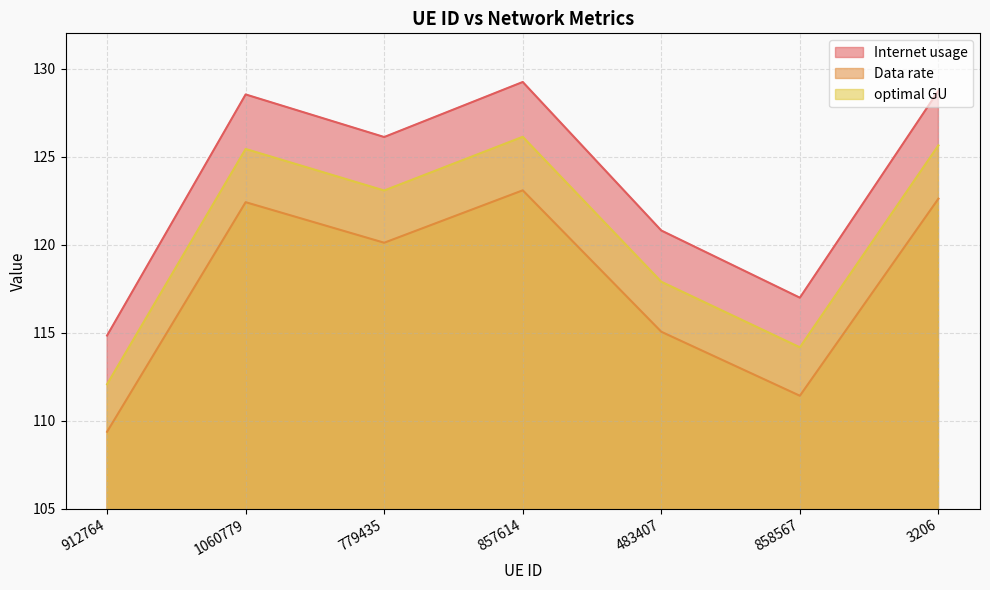

At which label is Internet usage closest to 122?

483407